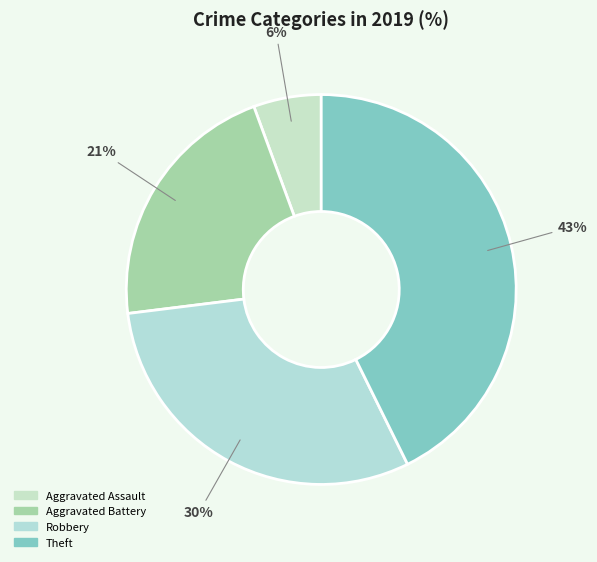

Does Theft represent more than half of the total?

No